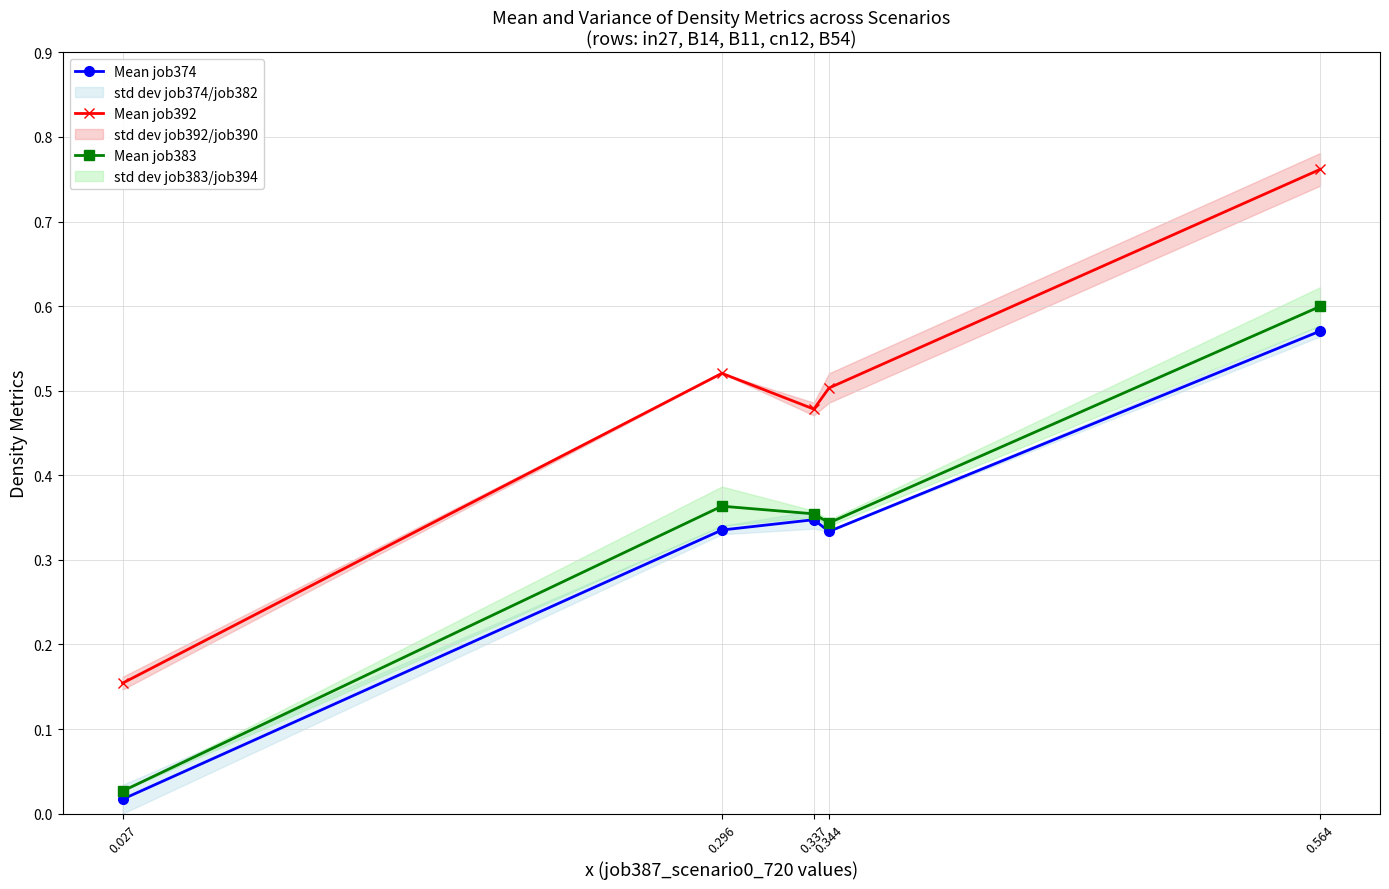

What is the sum of all Mean job374 values?

1.6